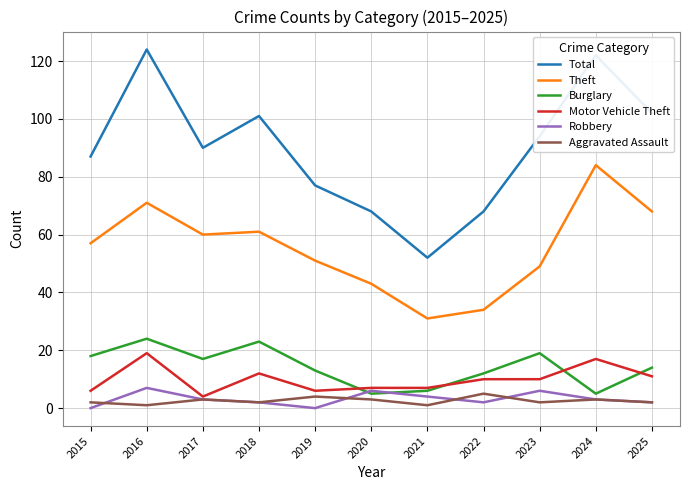

In Burglary, how many points are lower than both neighbors (excluding endpoints)?

3